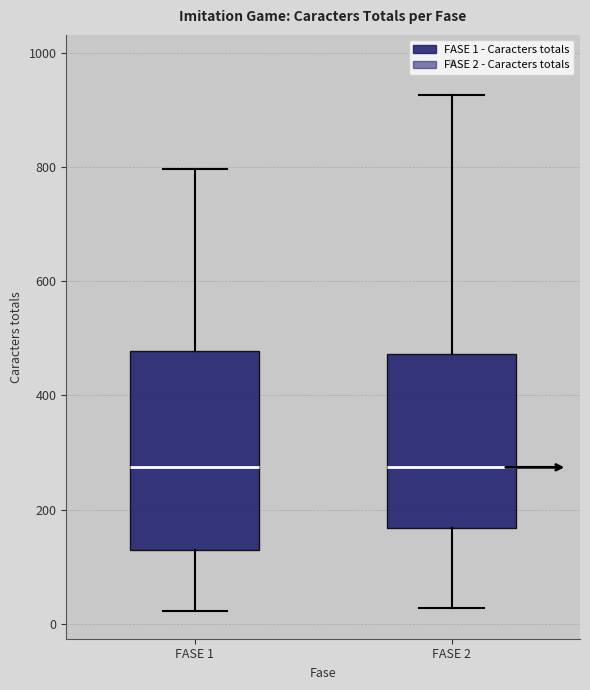

Reading left to right, transcribe this box plot: for each box, give where its median line is, the range the box spans, and where its two whiskers end, as read against the y-axis. The values are not printed on the chart, so give them approximately, as read against the axis.

FASE 1: median 280, box 120 to 480, whiskers 20 to 800
FASE 2: median 280, box 160 to 480, whiskers 20 to 920